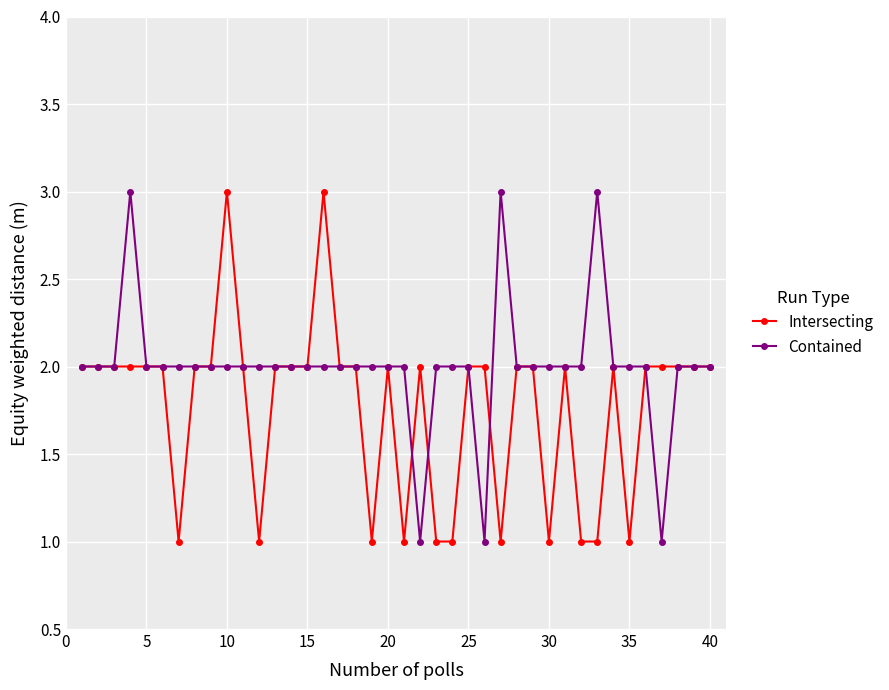

Which series has the largest total across all categories?

Contained